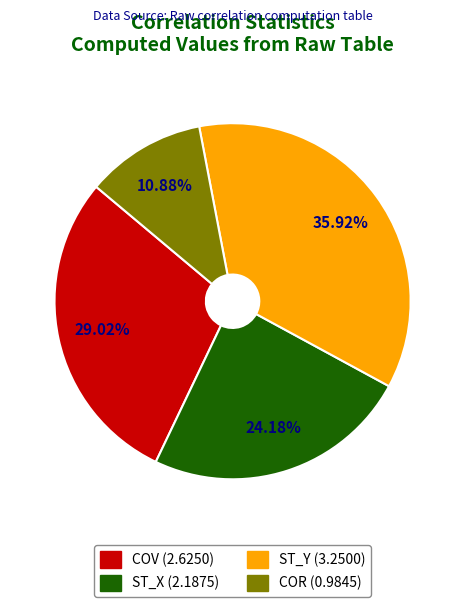

Between COV and ST_X, which is larger?

COV